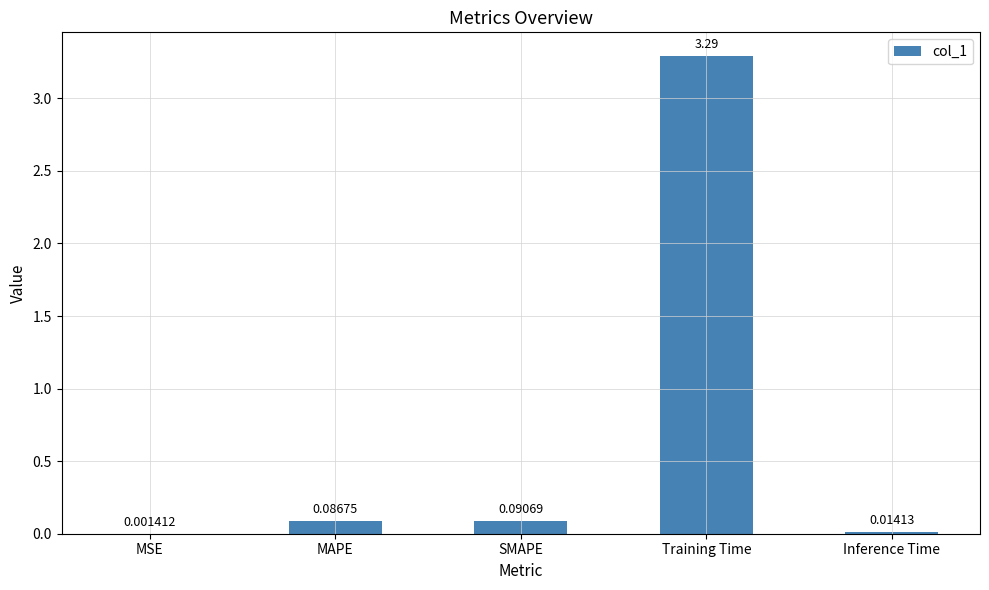

What is the change in value from MSE to MAPE?

+0.1